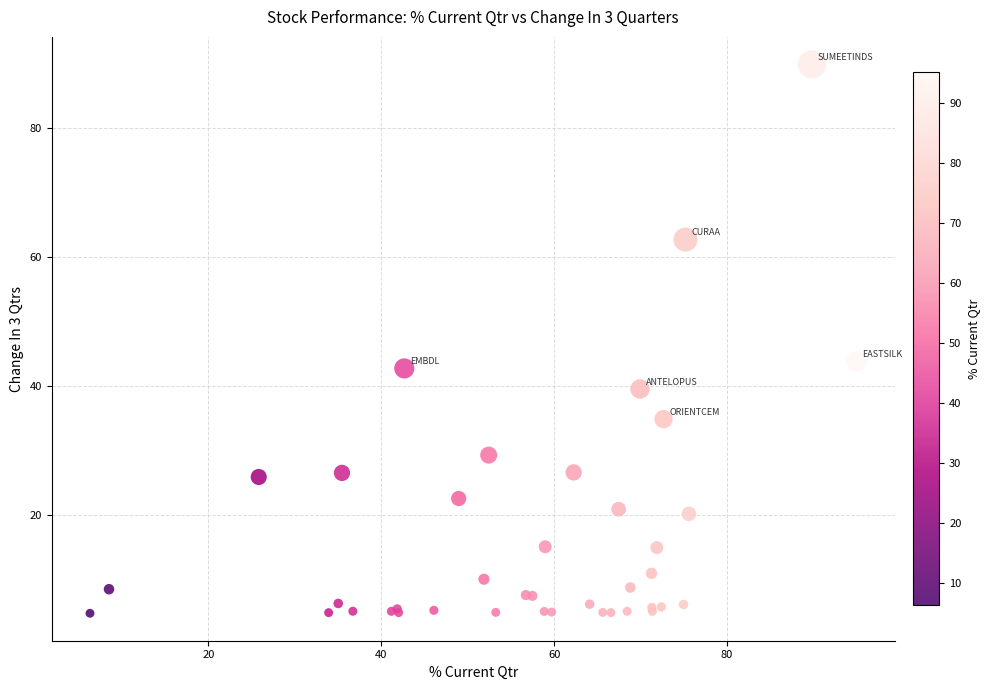

What Y value in the scatter plot is closest to 47?

43.7